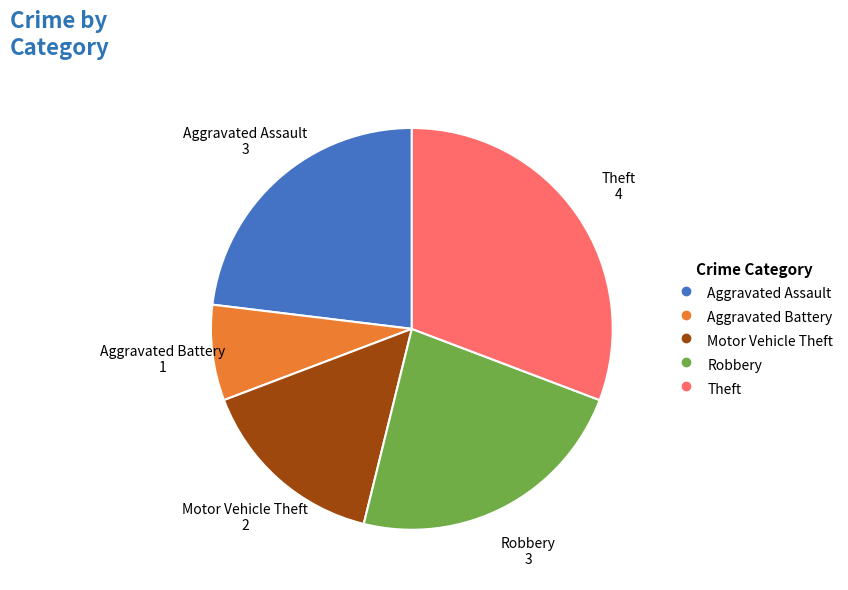

Combined, do Theft and Motor Vehicle Theft account for over 50%?

No